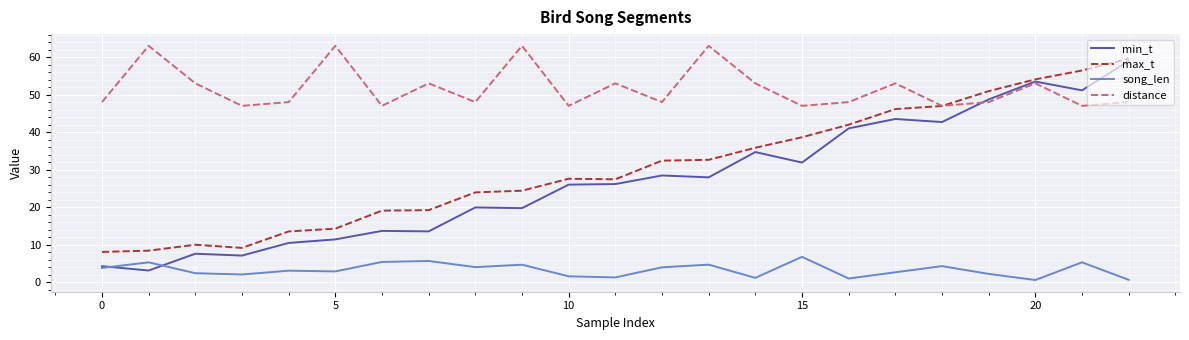

What is the maximum value for distance?

63.0